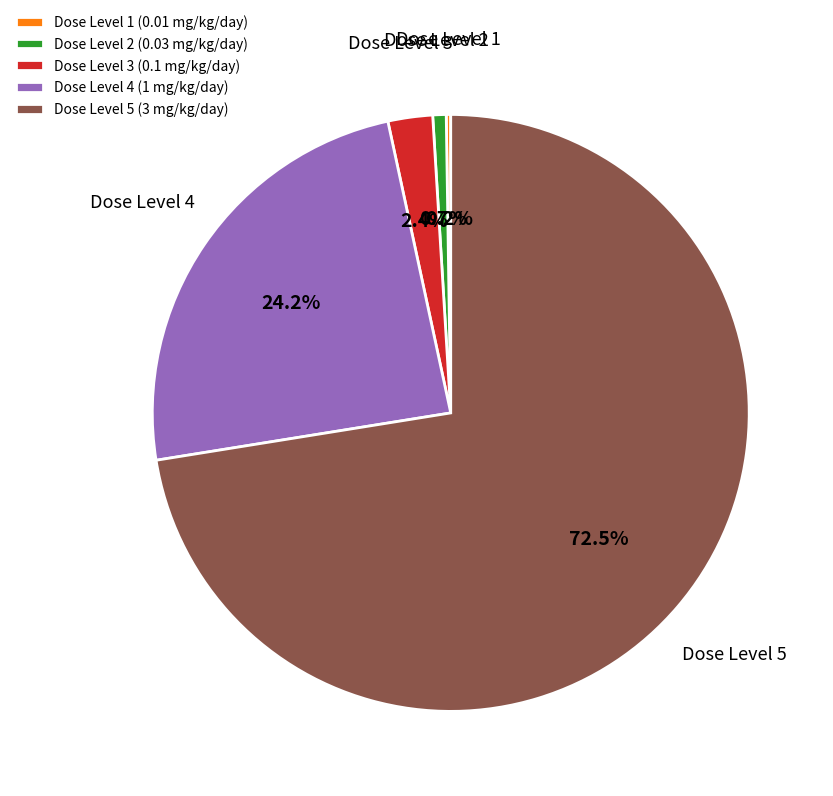

Is there any slice that represents more than half of the pie?

Yes